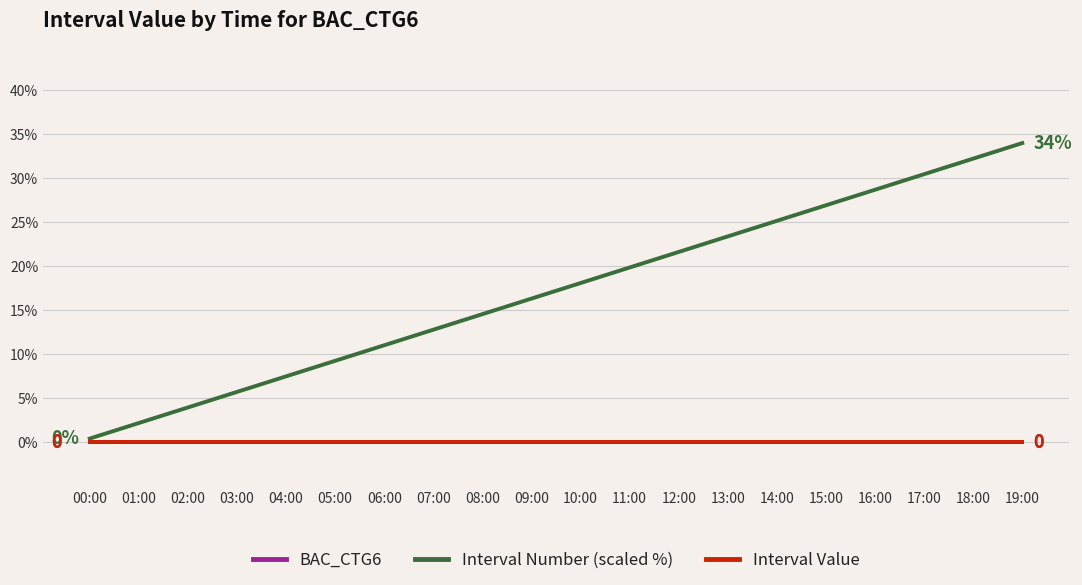

What position from the left is 07:00?

8